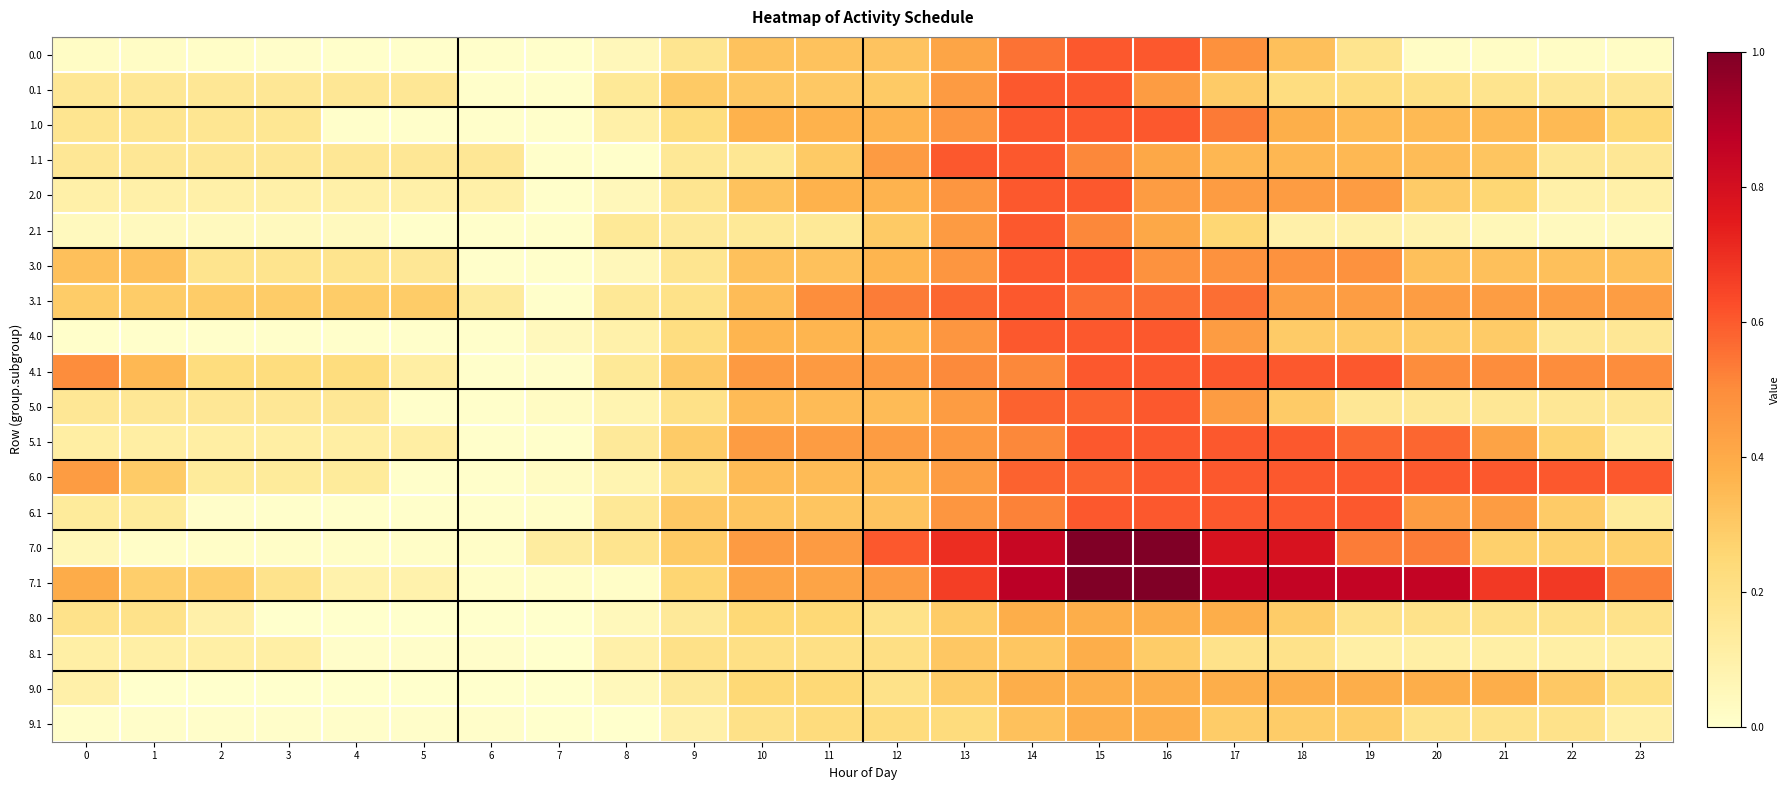

Between 15 and 23, which is larger?

15